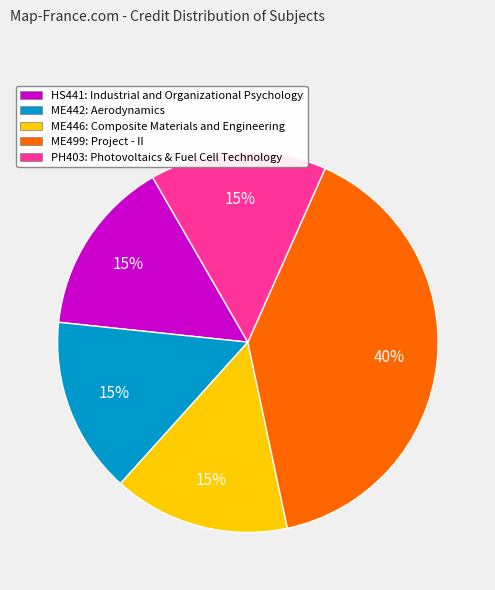

Approximately how many times larger is the value at ME499: Project - II compared to ME442: Aerodynamics?

2.7